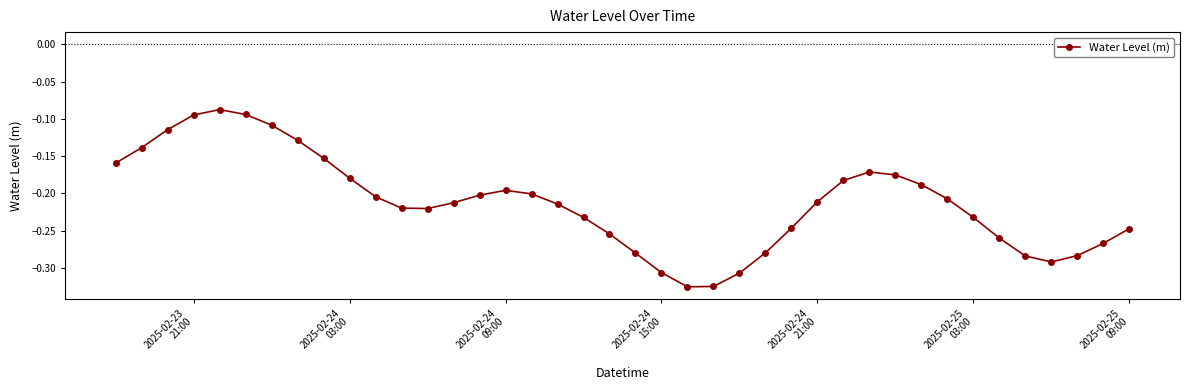

True or false: there are more than 2 points higher than both neighbors.

True